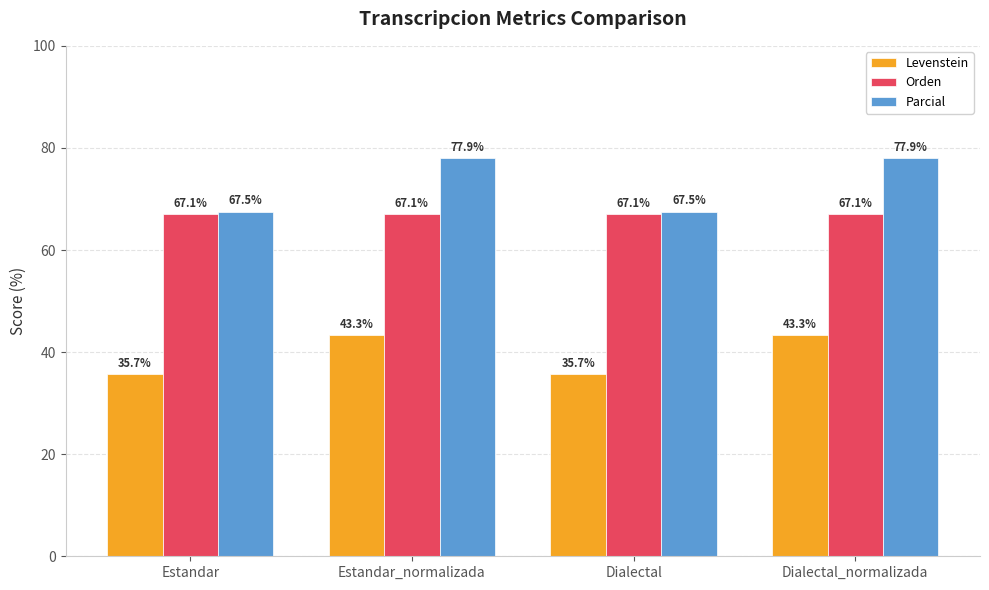

Reading right to left, list all the values displayed in this chart.

Levenstein: Dialectal_normalizada=43.3	Dialectal=35.7	Estandar_normalizada=43.3	Estandar=35.7
Orden: Dialectal_normalizada=67.1	Dialectal=67.1	Estandar_normalizada=67.1	Estandar=67.1
Parcial: Dialectal_normalizada=77.9	Dialectal=67.5	Estandar_normalizada=77.9	Estandar=67.5